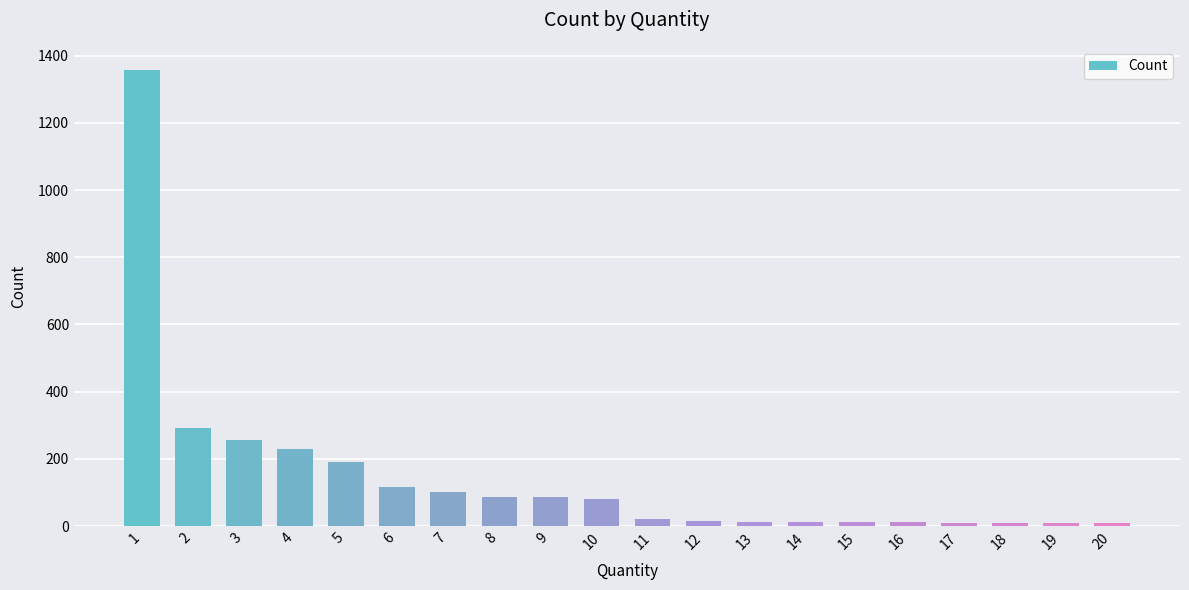

Does the chart contain stacked bars?

No